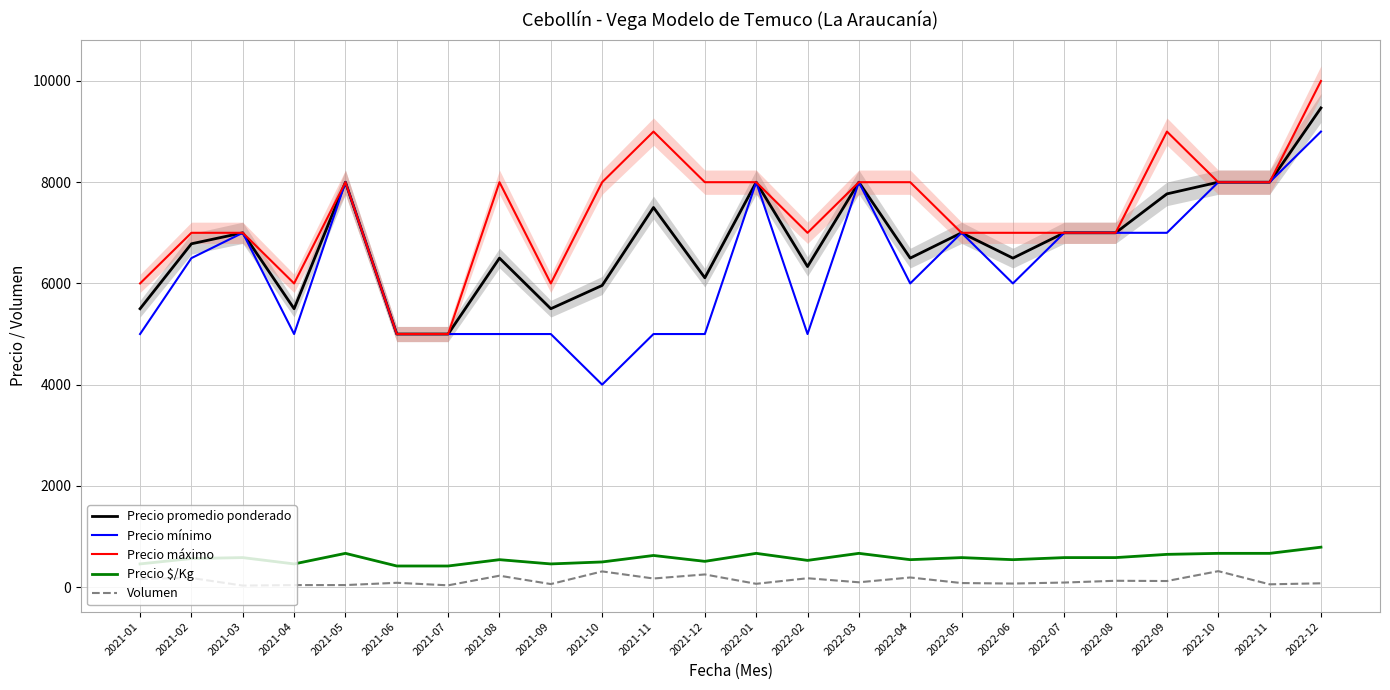

How many lines are shown in the chart?

5